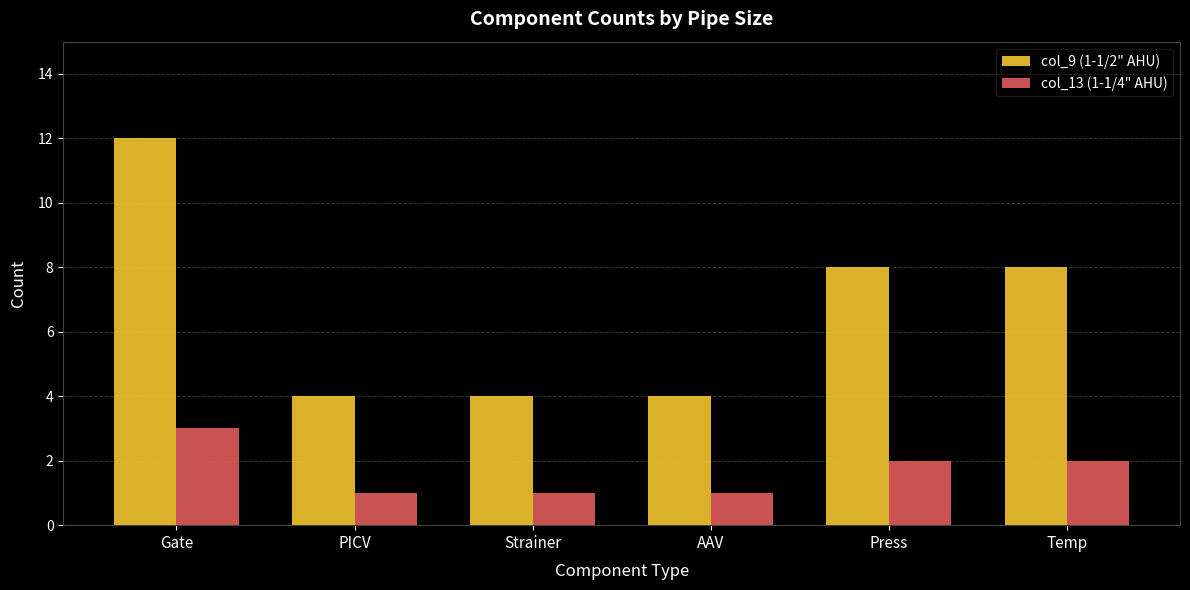

At which label does col_9 (1-1/2" AHU) reach its peak?

Gate